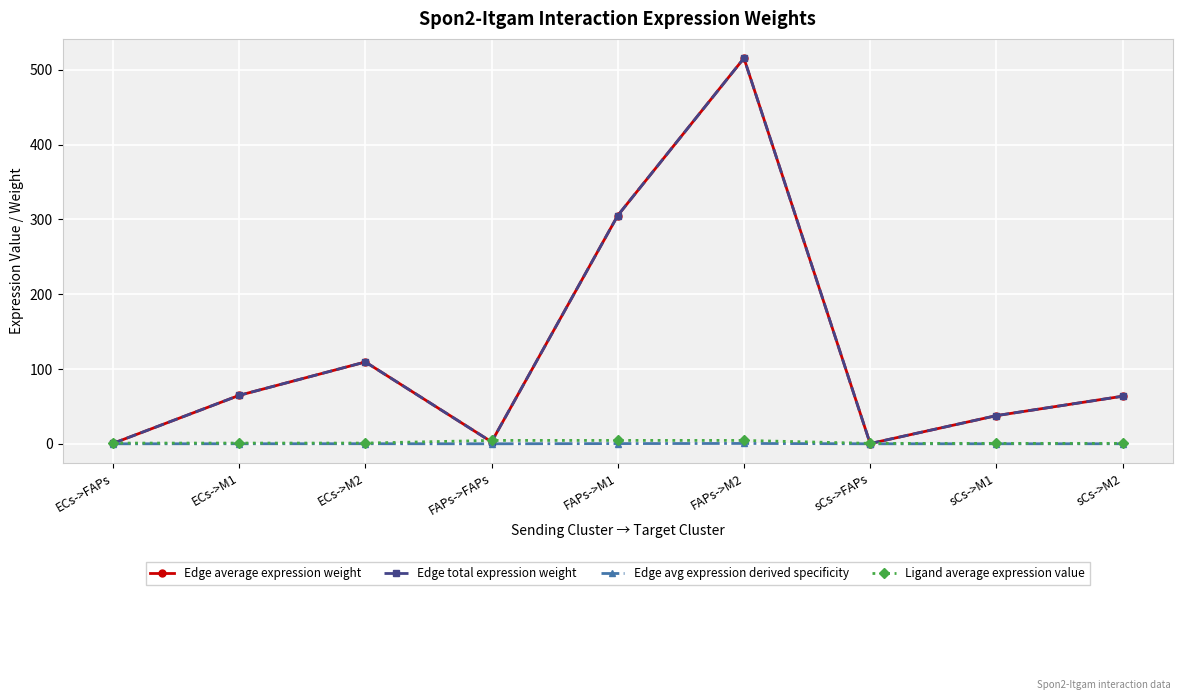

Is this an area chart (filled region under the line)?

No